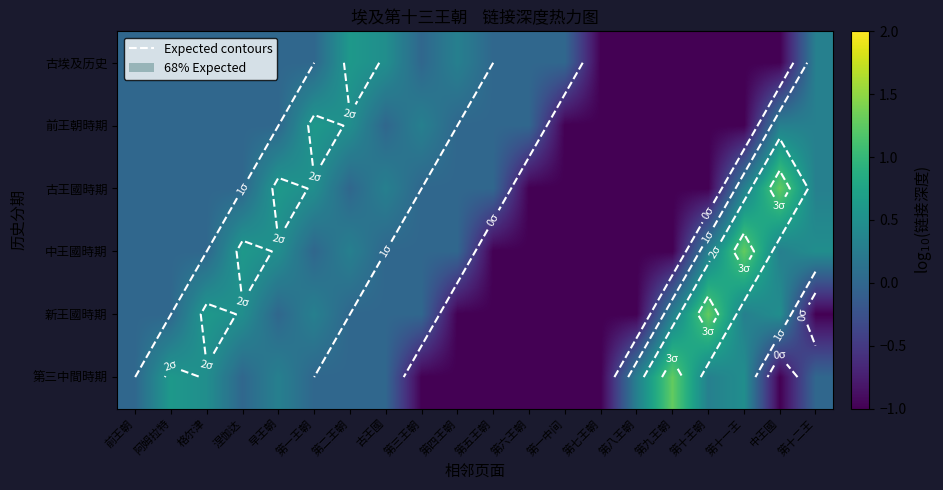

Is it true that 前王朝時期 equals -1.1 at 第四王朝?

False